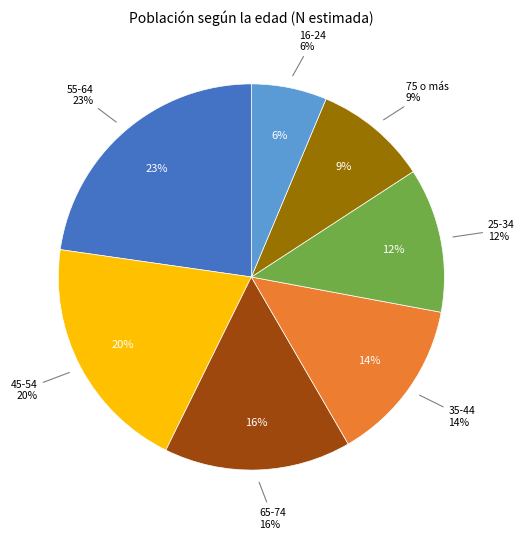

What percentage is the 16-24 slice, to the nearest percent?

6%